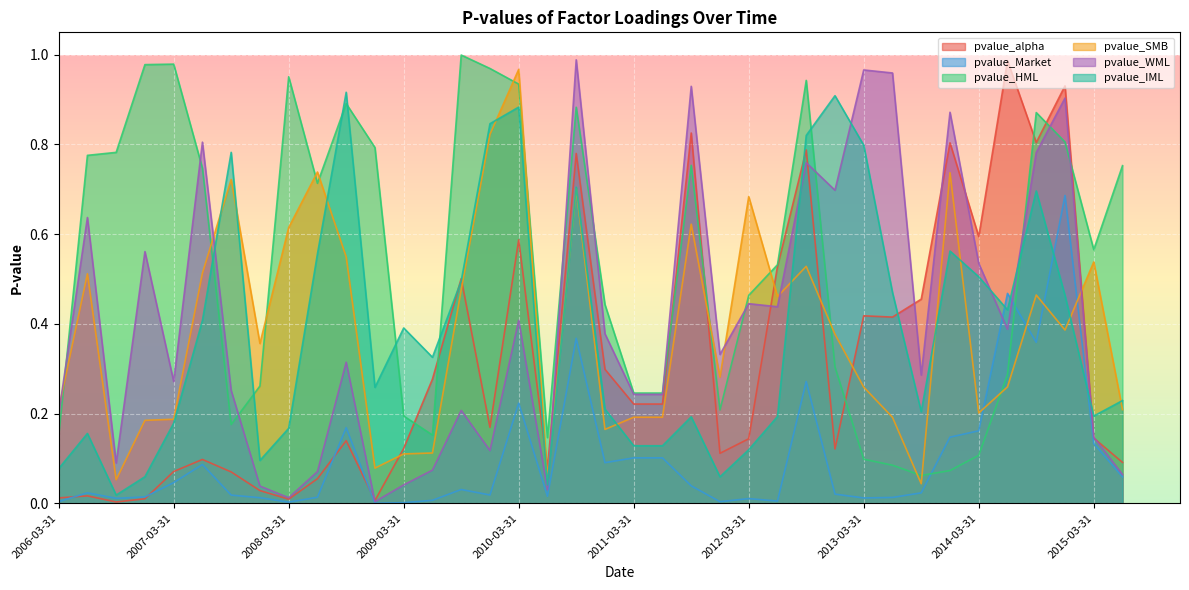

Reading right to left, extract all data points from this chart.

pvalue_alpha: 0.1	0.1	0.9	0.8	1.0	0.6	0.8	0.5	0.4	0.4	0.1	0.8	0.5	0.1	0.1	0.8	0.2	0.2	0.3	0.8	0.1	0.6	0.2	0.5	0.3	0.1	0.0	0.1	0.1	0.0	0.0	0.1	0.1	0.1	0.0	0.0	0.0	0.0
pvalue_Market: 0.1	0.1	0.7	0.4	0.5	0.2	0.1	0.0	0.0	0.0	0.0	0.3	0.0	0.0	0.0	0.0	0.1	0.1	0.1	0.4	0.0	0.2	0.0	0.0	0.0	0.0	0.0	0.2	0.0	0.0	0.0	0.0	0.1	0.0	0.0	0.0	0.0	0.0
pvalue_HML: 0.8	0.6	0.8	0.9	0.3	0.1	0.1	0.1	0.1	0.1	0.3	0.9	0.5	0.5	0.2	0.8	0.2	0.2	0.4	0.9	0.1	0.9	1.0	1.0	0.2	0.2	0.8	0.9	0.7	1.0	0.3	0.2	0.7	1.0	1.0	0.8	0.8	0.1
pvalue_SMB: 0.2	0.5	0.4	0.5	0.3	0.2	0.7	0.0	0.2	0.3	0.4	0.5	0.5	0.7	0.3	0.6	0.2	0.2	0.2	0.7	0.1	1.0	0.8	0.5	0.1	0.1	0.1	0.5	0.7	0.6	0.4	0.7	0.5	0.2	0.2	0.1	0.5	0.2
pvalue_WML: 0.1	0.1	0.9	0.8	0.4	0.5	0.9	0.3	1.0	1.0	0.7	0.8	0.4	0.4	0.3	0.9	0.2	0.2	0.4	1.0	0.0	0.4	0.1	0.2	0.1	0.0	0.0	0.3	0.1	0.0	0.0	0.3	0.8	0.3	0.6	0.1	0.6	0.2
pvalue_IML: 0.2	0.2	0.5	0.7	0.4	0.5	0.6	0.2	0.5	0.8	0.9	0.8	0.2	0.1	0.1	0.2	0.1	0.1	0.2	0.7	0.0	0.9	0.8	0.5	0.3	0.4	0.3	0.9	0.6	0.2	0.1	0.8	0.4	0.2	0.1	0.0	0.2	0.1